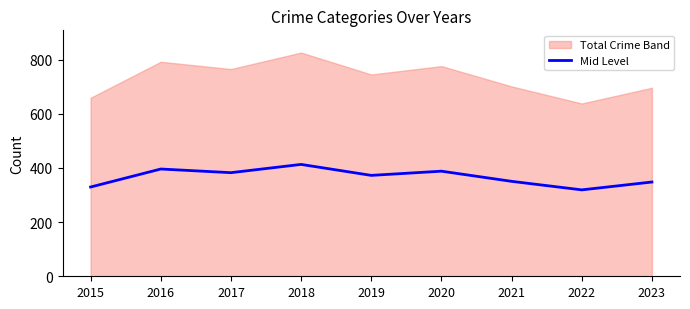

What is the difference between the values at 2018 and 2021?

62.5